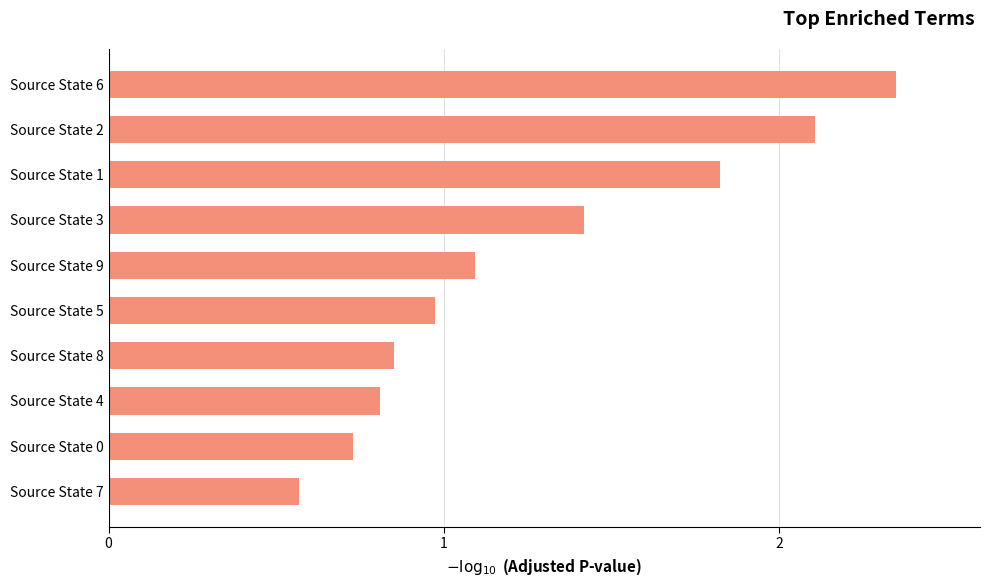

The value at Source State 2 is 2.8. True or false?

False